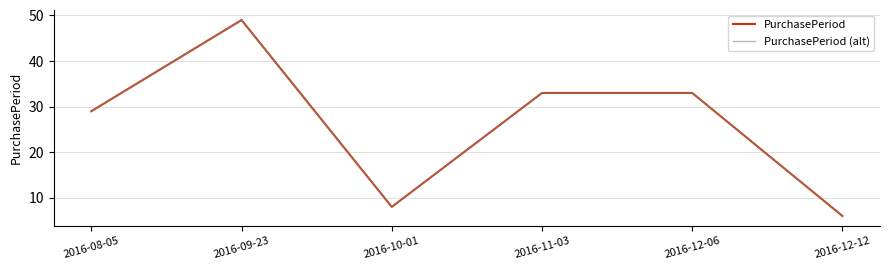

Where does the PurchasePeriod (alt) series first go above 33?

2016-09-23